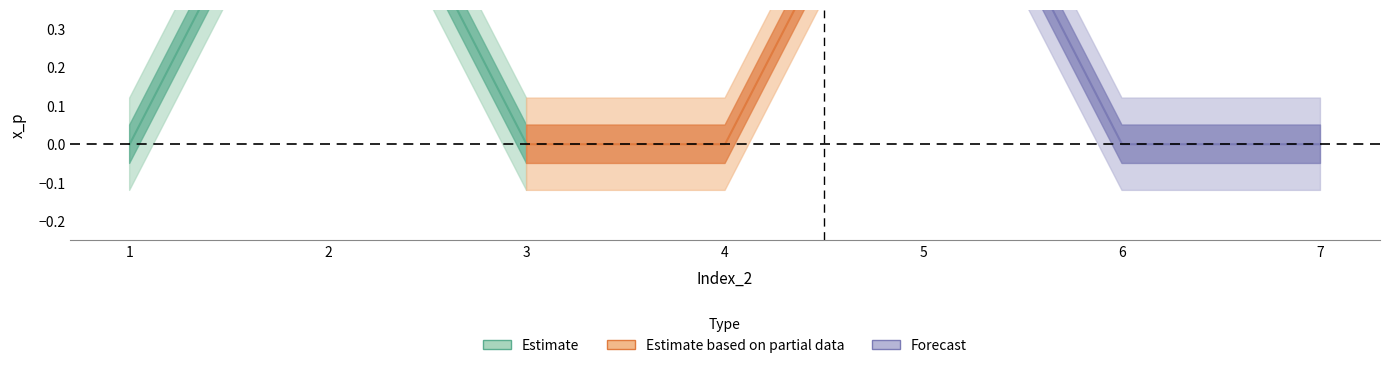

Which label corresponds to the largest value in the chart?

2